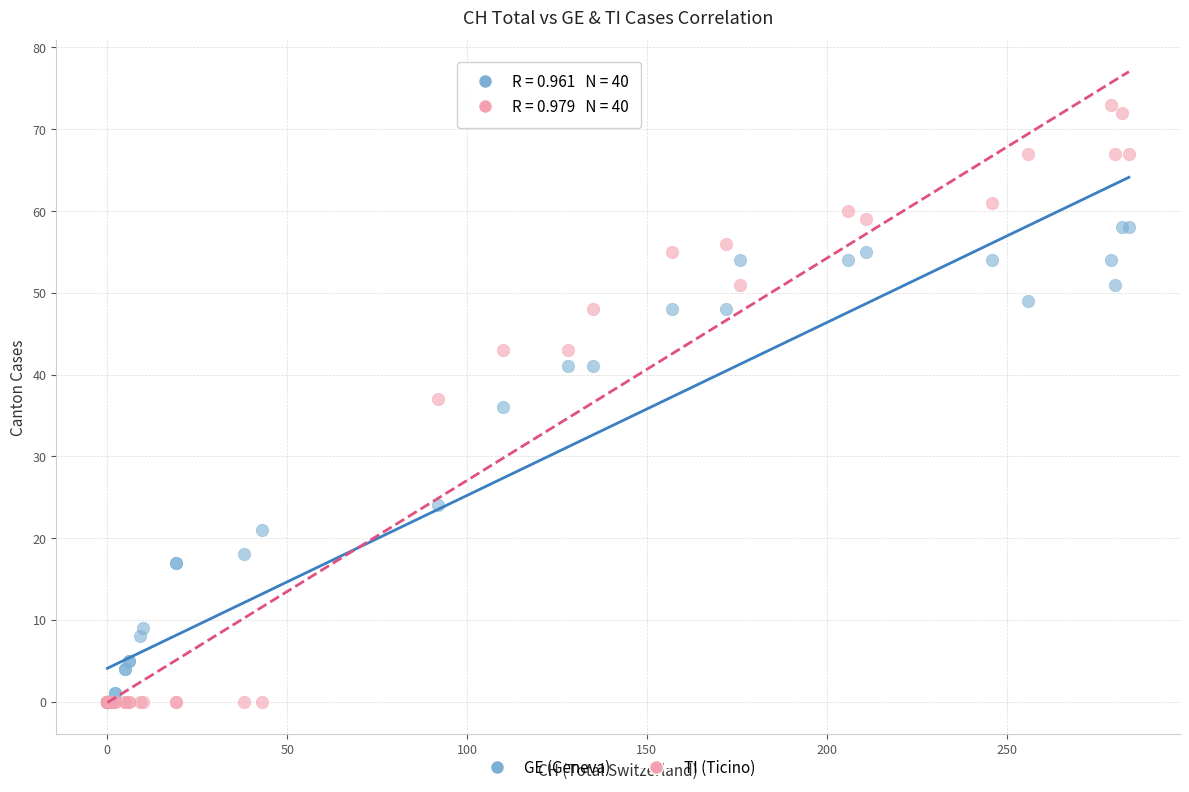

In the GE (Geneva) series, what Y value is closest to 29?

24